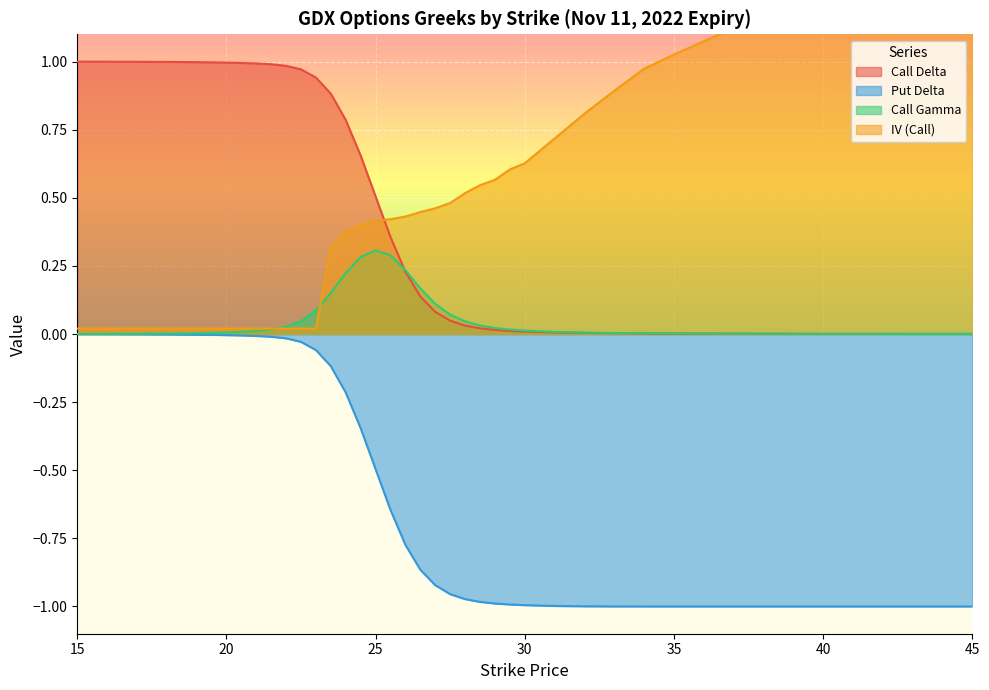

True or false: IV (Call) has more than 2 points higher than both neighbors.

False